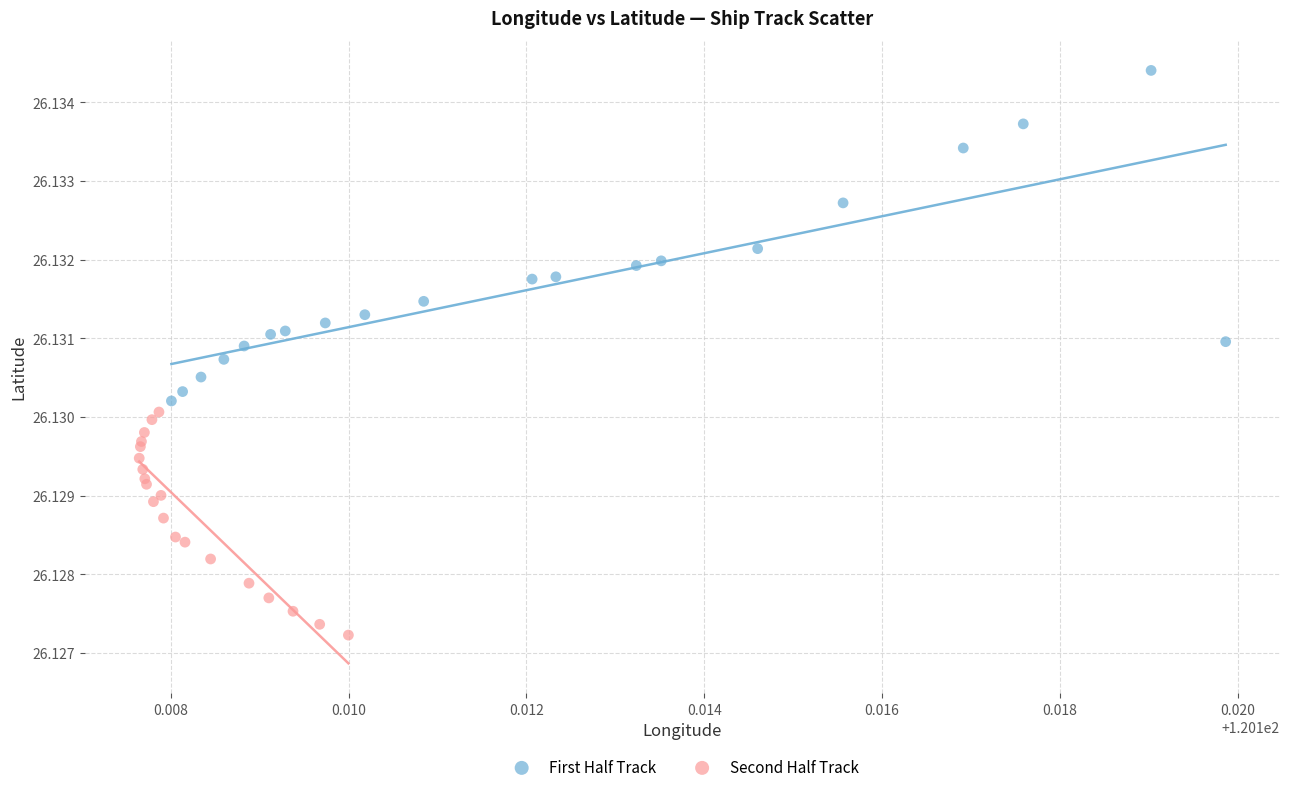

Which series contains the lowest Y value?

Second Half Track